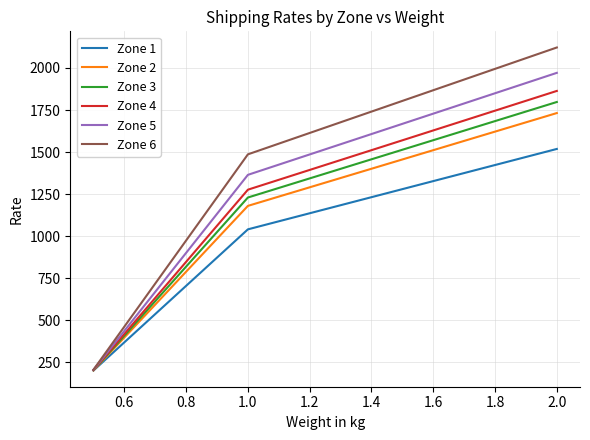

What is the minimum value shown in the chart?

200.0